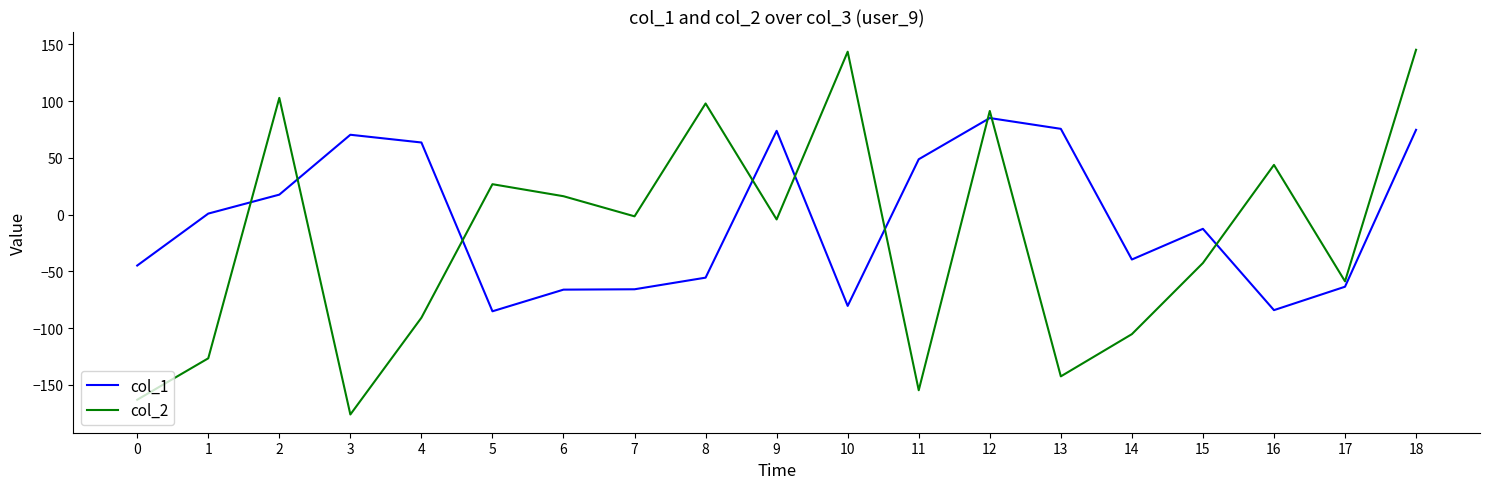

Between 7 and 8, which series saw the biggest shift?

col_2